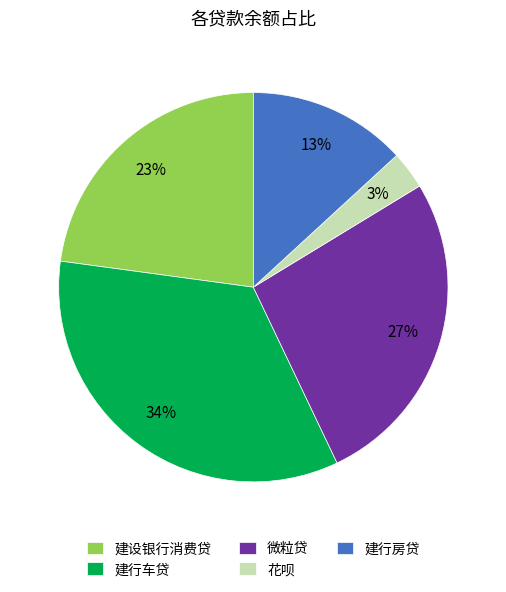

What percentage is the 建行房贷 slice, to the nearest percent?

13%